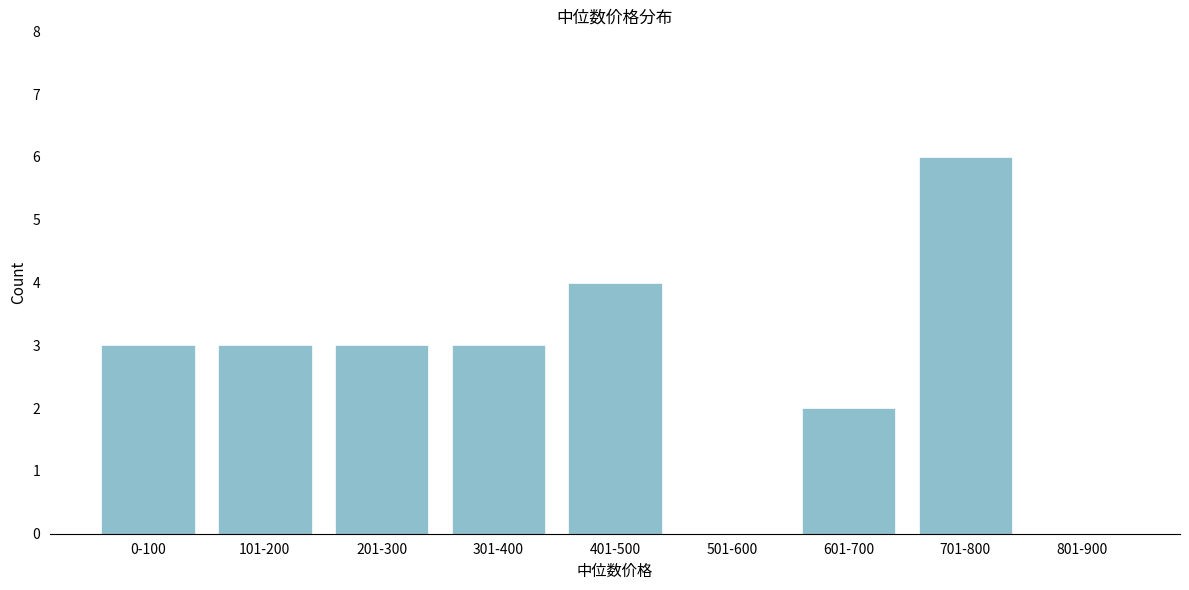

Reading left to right, list all the values displayed in this chart.

0-100=3	101-200=3	201-300=3	301-400=3	401-500=4	501-600=0	601-700=2	701-800=6	801-900=0